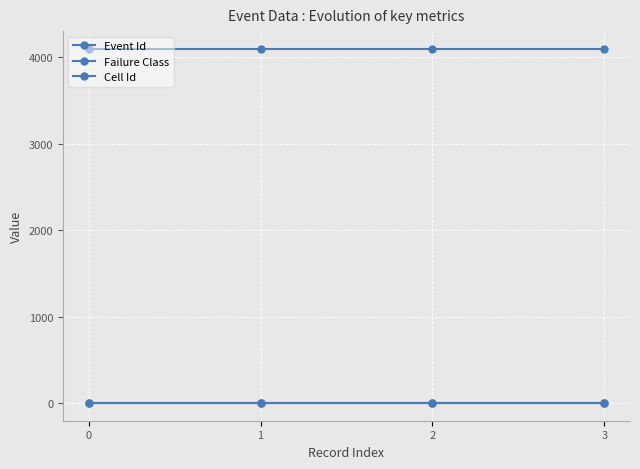

True or false: Failure Class and Cell Id cross at least once.

False